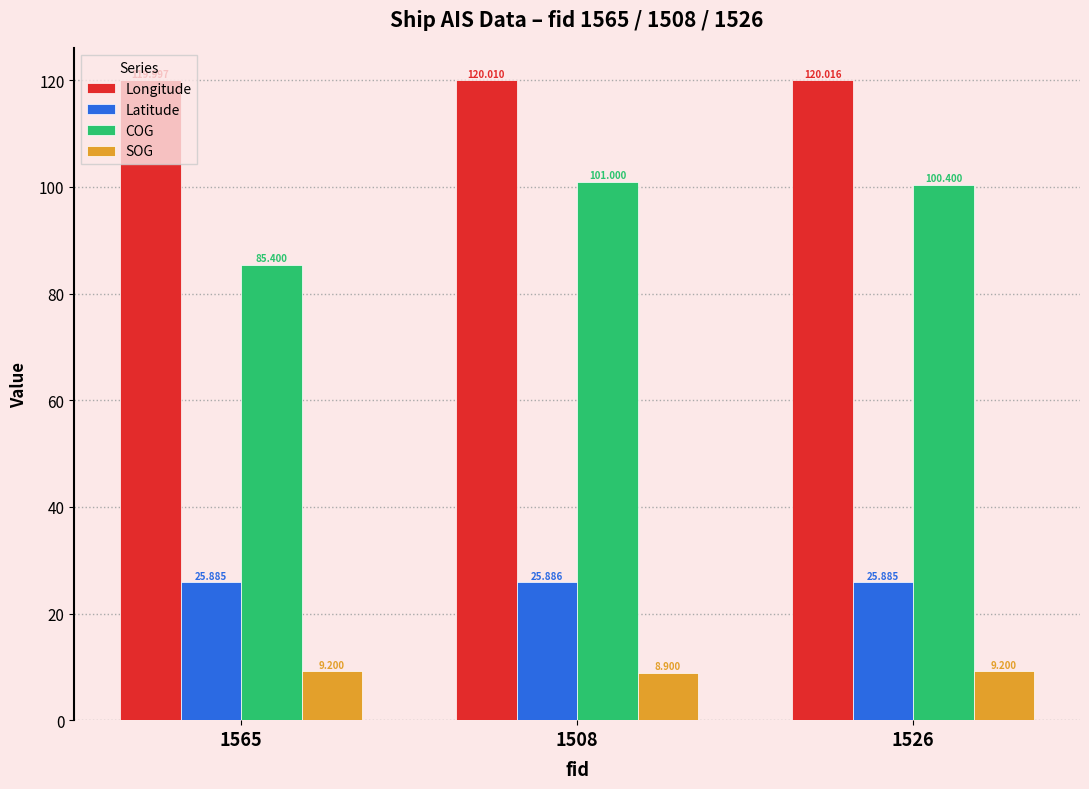

What are all the series names shown in the legend?

Longitude, Latitude, COG, SOG